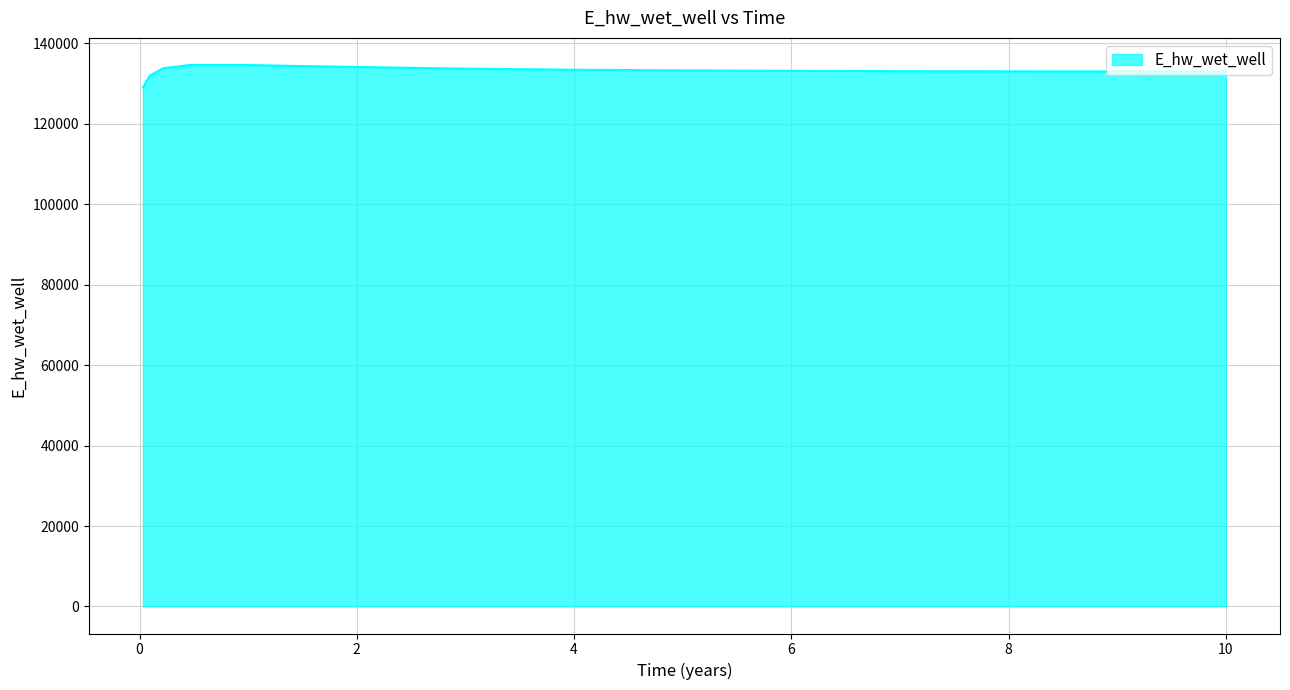

What is the maximum value shown in the chart?

134654.3